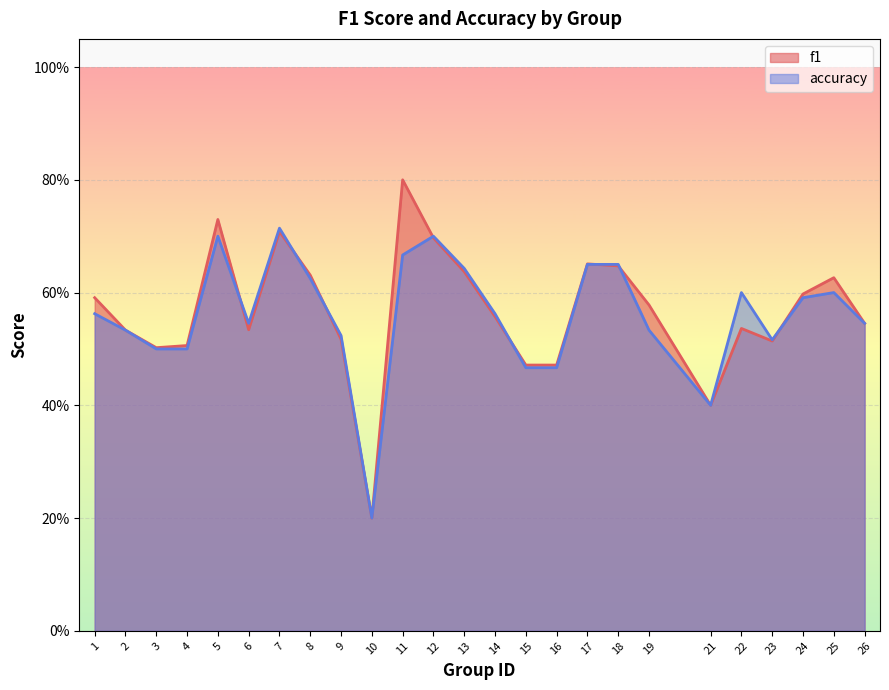

Reading left to right, what are all the values shown in this chart?

f1: 1=0.6	2=0.5	3=0.5	4=0.5	5=0.7	6=0.5	7=0.7	8=0.6	9=0.5	10=0.2	11=0.8	12=0.7	13=0.6	14=0.6	15=0.5	16=0.5	17=0.7	18=0.6	19=0.6	21=0.4	22=0.5	23=0.5	24=0.6	25=0.6	26=0.5
accuracy: 1=0.6	2=0.5	3=0.5	4=0.5	5=0.7	6=0.5	7=0.7	8=0.6	9=0.5	10=0.2	11=0.7	12=0.7	13=0.6	14=0.6	15=0.5	16=0.5	17=0.7	18=0.7	19=0.5	21=0.4	22=0.6	23=0.5	24=0.6	25=0.6	26=0.5